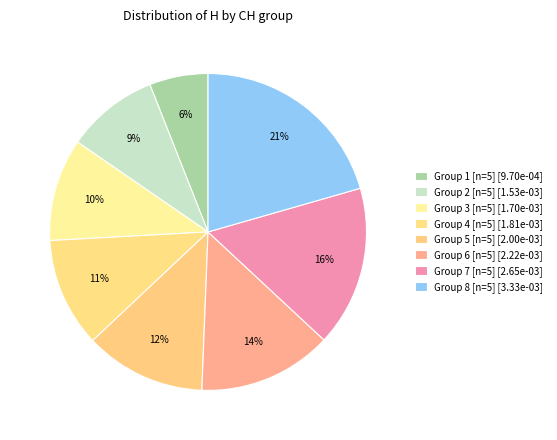

How many segments does this pie chart have?

8